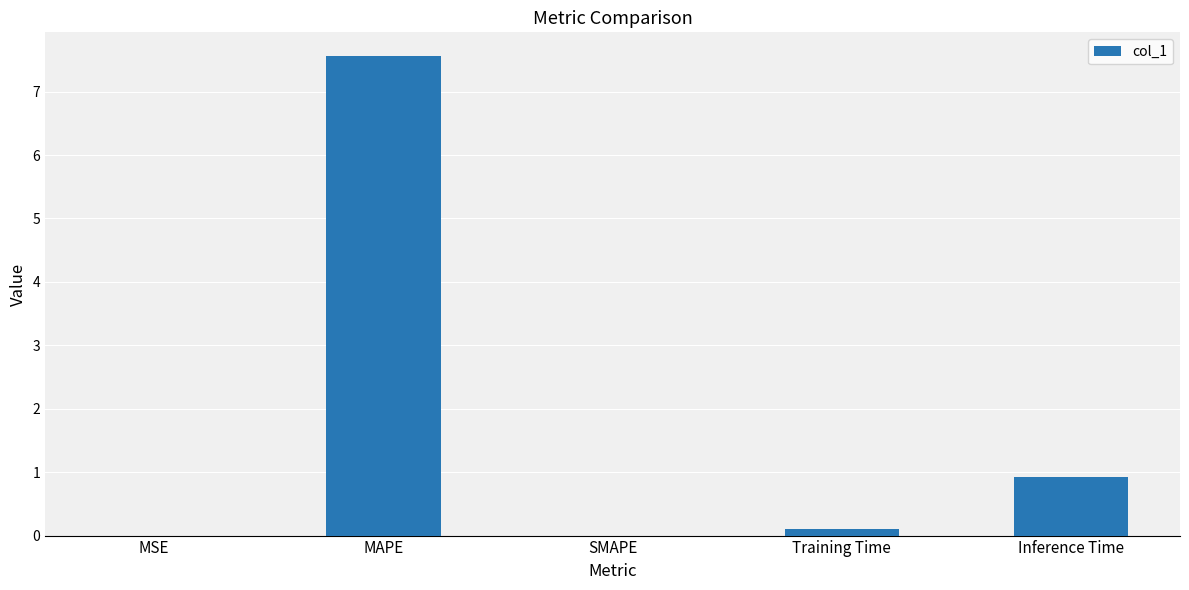

What is the sum of all values?

8.6